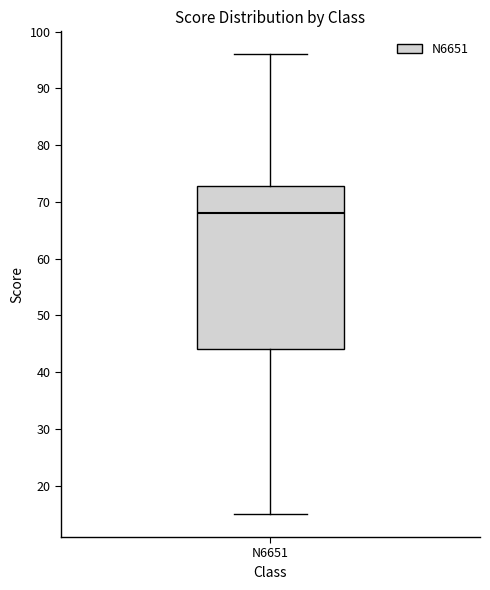

Read this box plot against the y-axis: the position of the median line, the range covered by the box, and the ends of both whiskers. The values are not printed on the chart, so give them approximately, as read against the axis.

median 68, box 44 to 73, whiskers 15 to 96